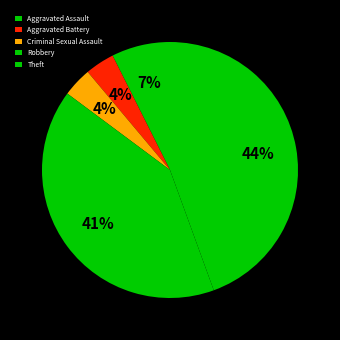

How many segments does this pie chart have?

5